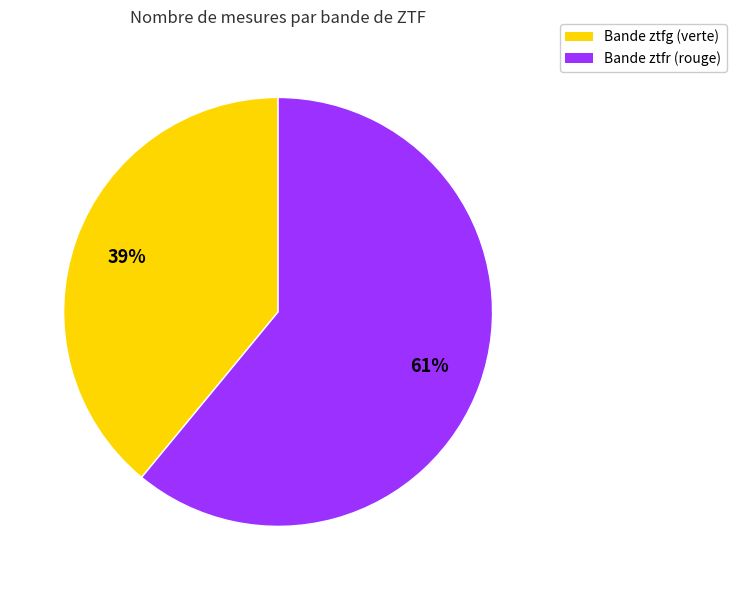

The Bande ztfr (rouge) slice represents 72% of the pie. True or false?

False